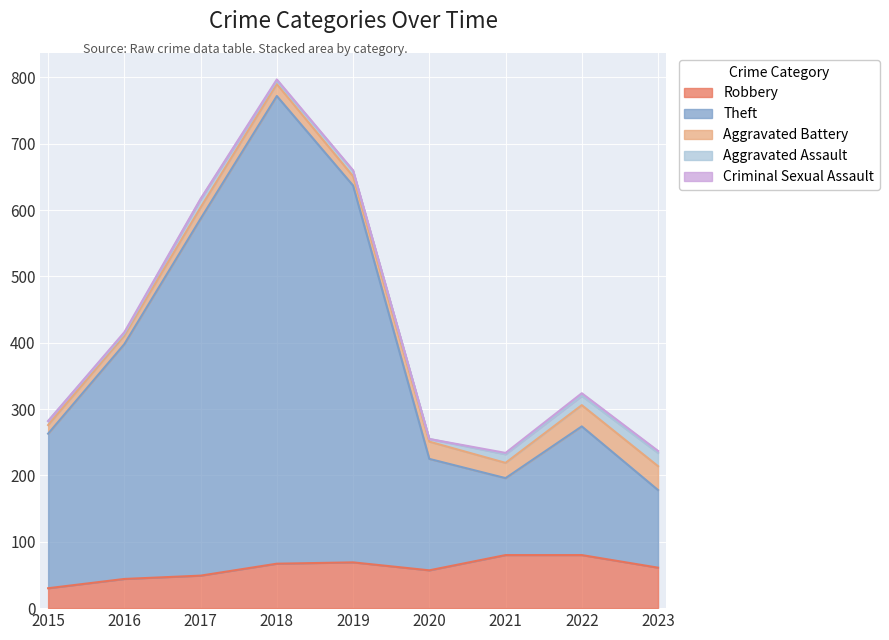

The Theft series shows 57 at 2020. True or false?

False